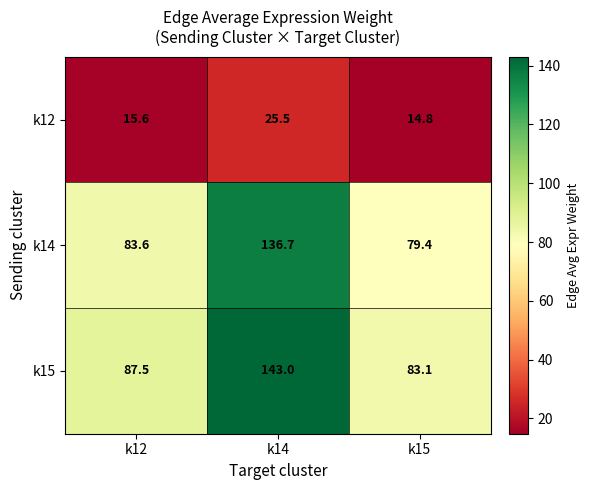

At which label does k12 first exceed 15?

k12